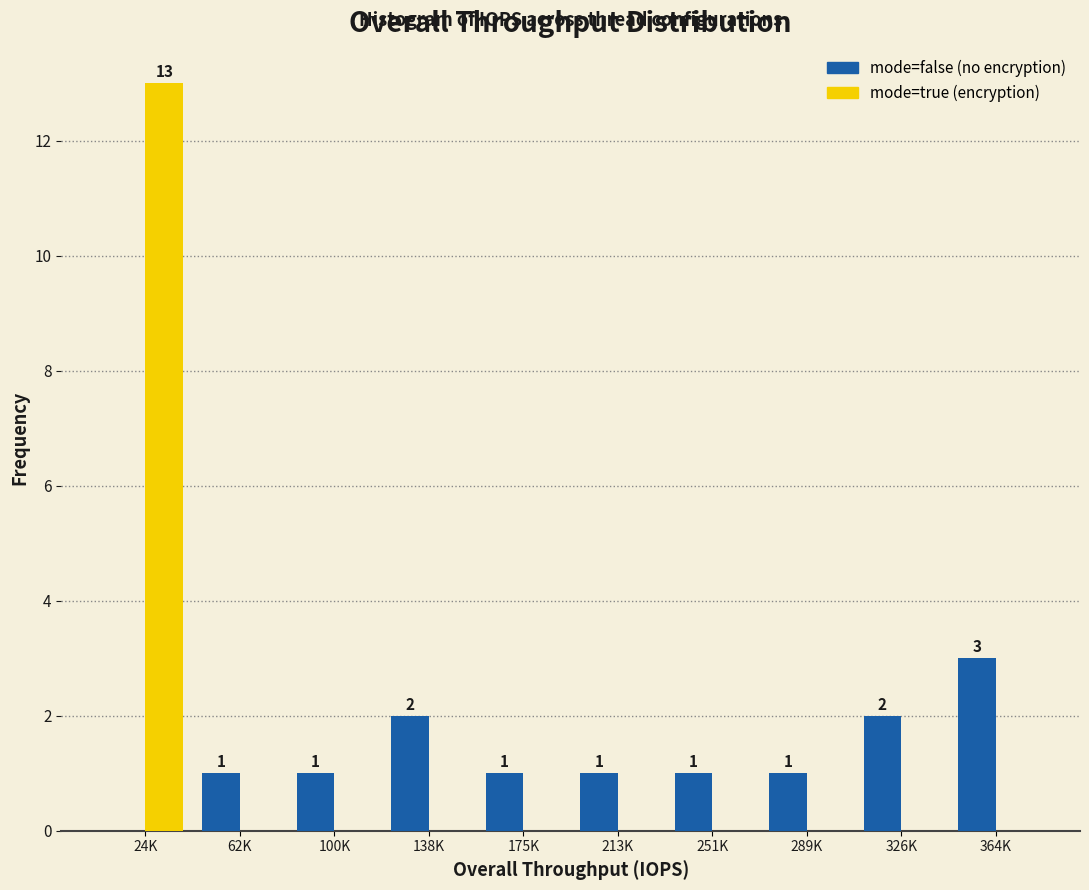

Reading left to right, transcribe all the data shown in this chart.

mode=false: 0	1	1	2	1	1	1	1	2	3
mode=true: 13	0	0	0	0	0	0	0	0	0